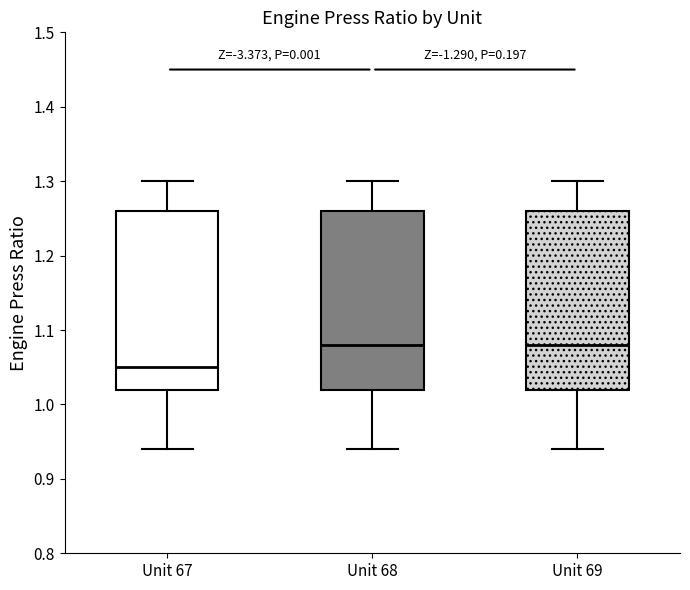

Which box has the lowest median line?

Unit 67